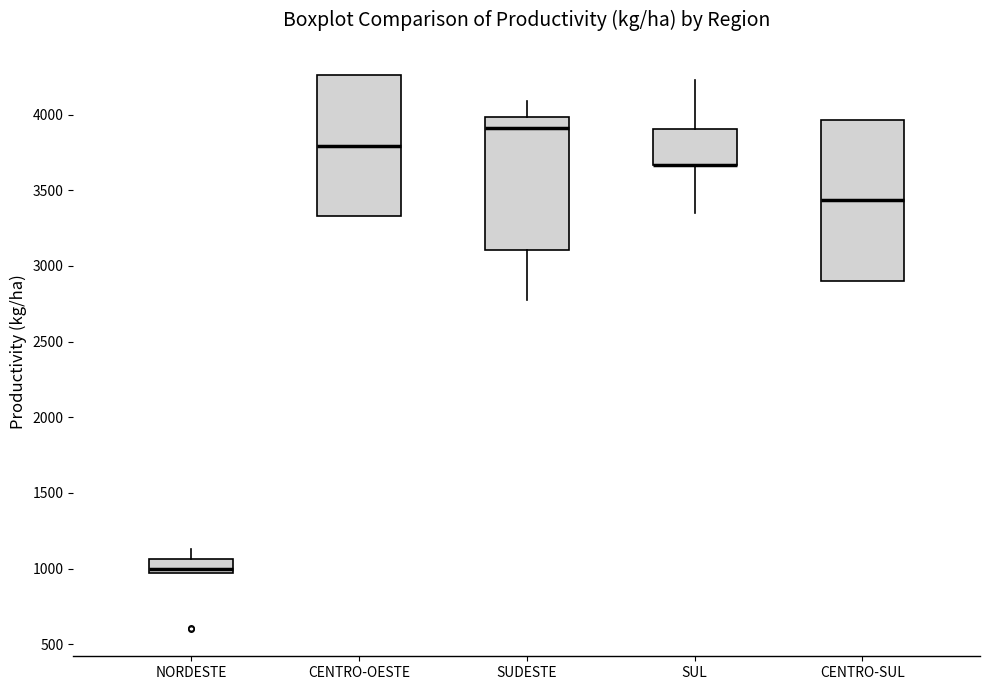

Comparing the boxes themselves (not the whiskers), which one is the tallest?

CENTRO-SUL